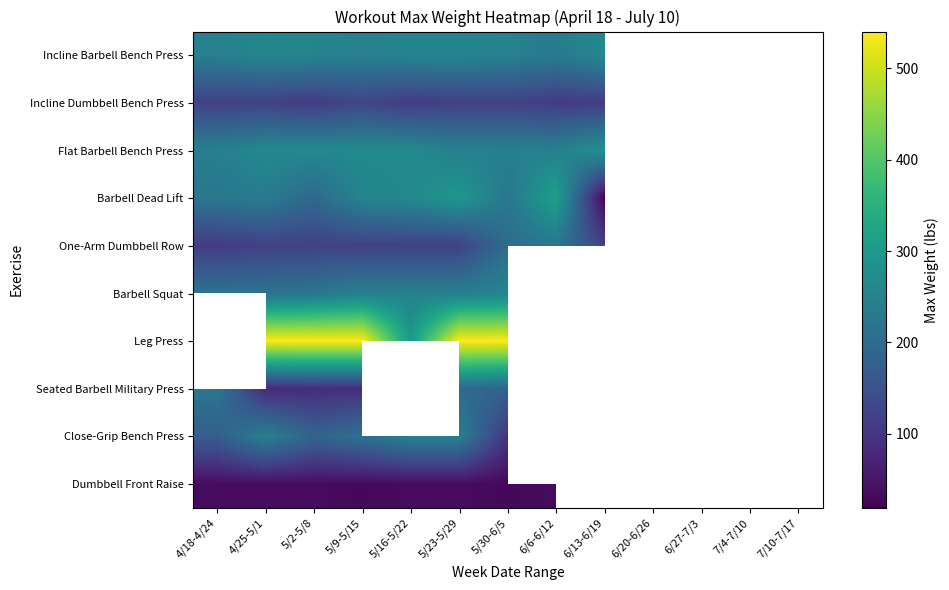

How many distinct data groups are displayed?

10